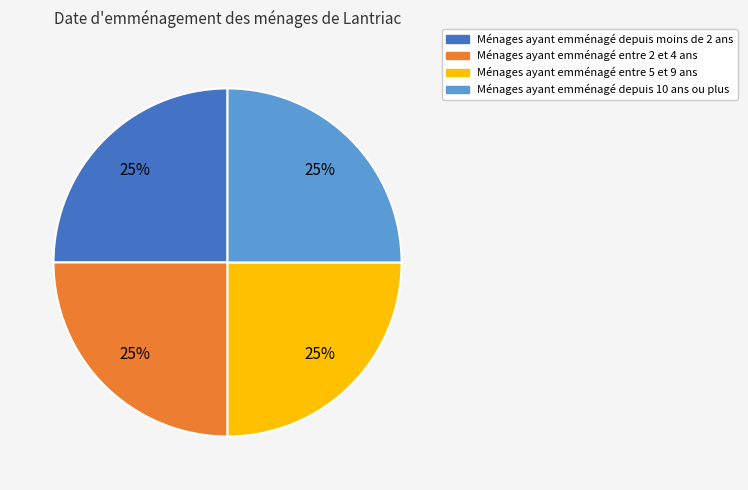

To the nearest percent, what is the average slice percentage?

25%